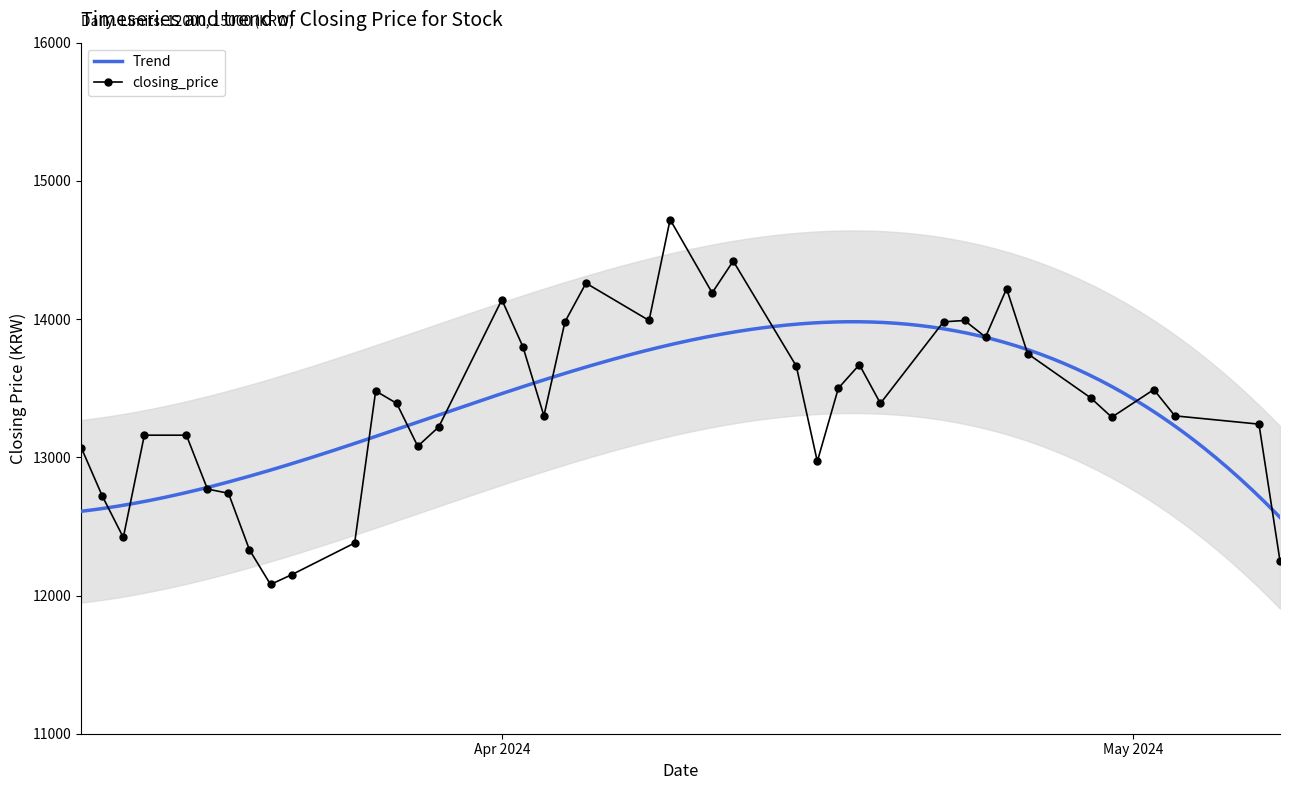

The value at 2024-04-05 is 14260. True or false?

True